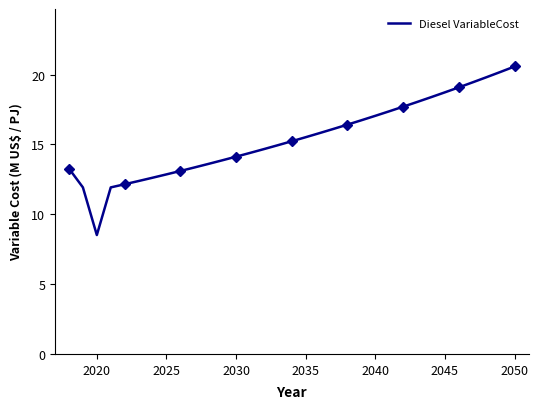

The value of Diesel VariableCost at 2030 is 21.0. True or false?

False